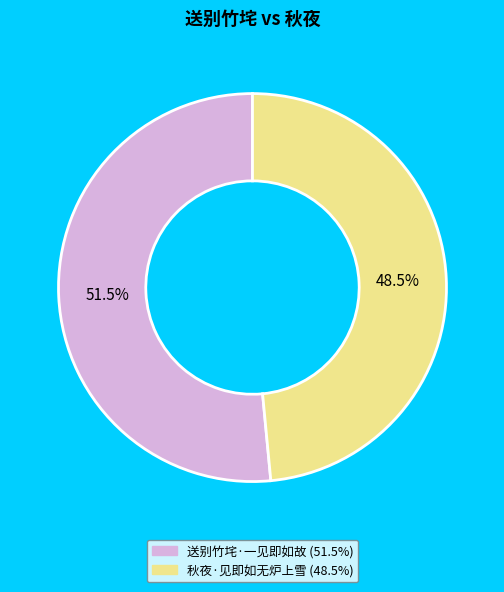

Rank the categories by value from lowest to highest.

秋夜·见即如无炉上雪, 送别竹垞·一见即如故